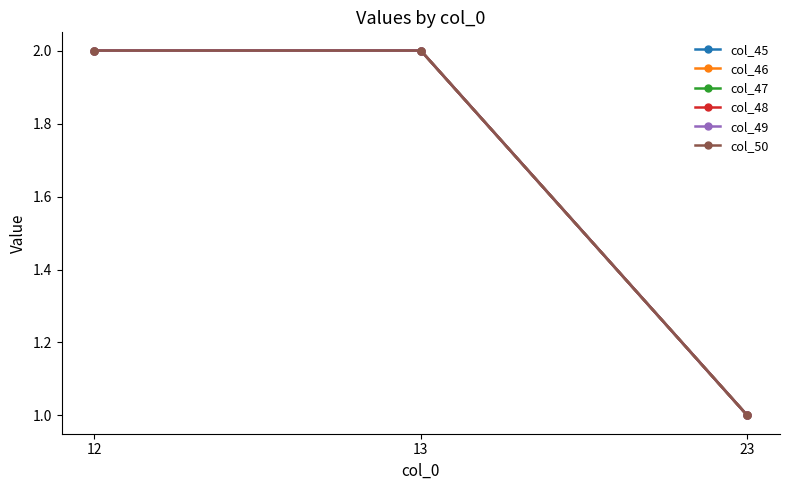

How many lines are shown in the chart?

6